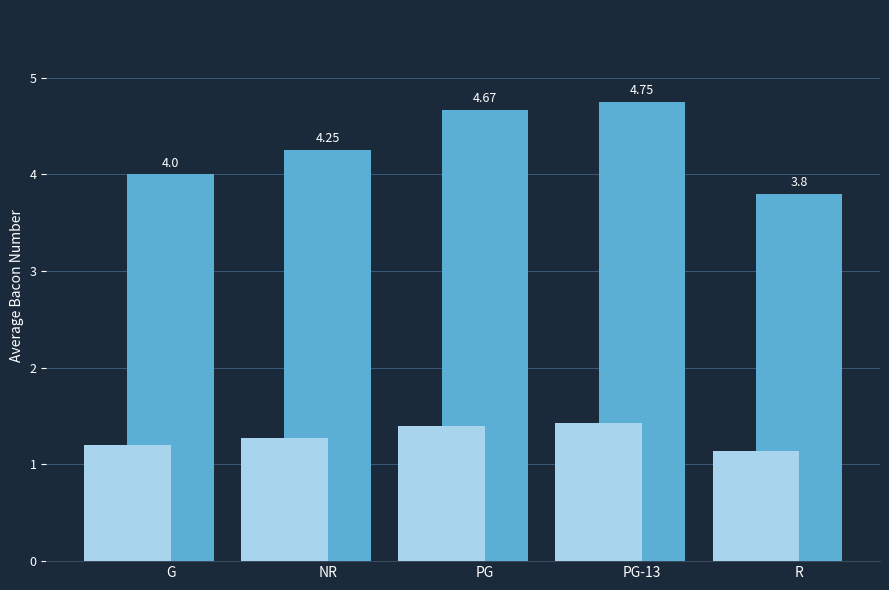

Rank the categories by value from lowest to highest.

R, G, NR, PG, PG-13